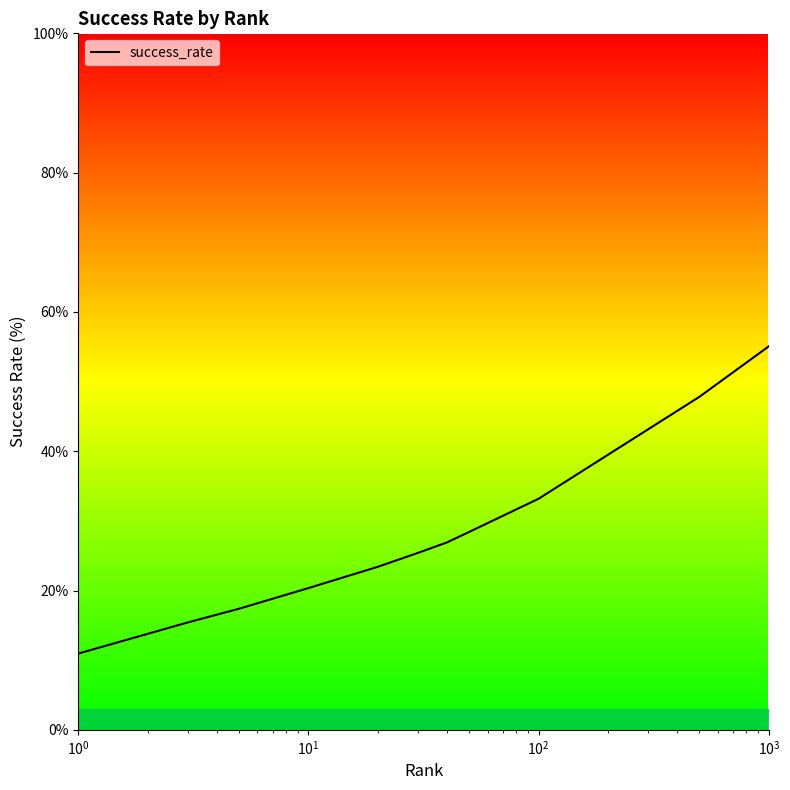

What is the maximum value shown in the chart?

55.1